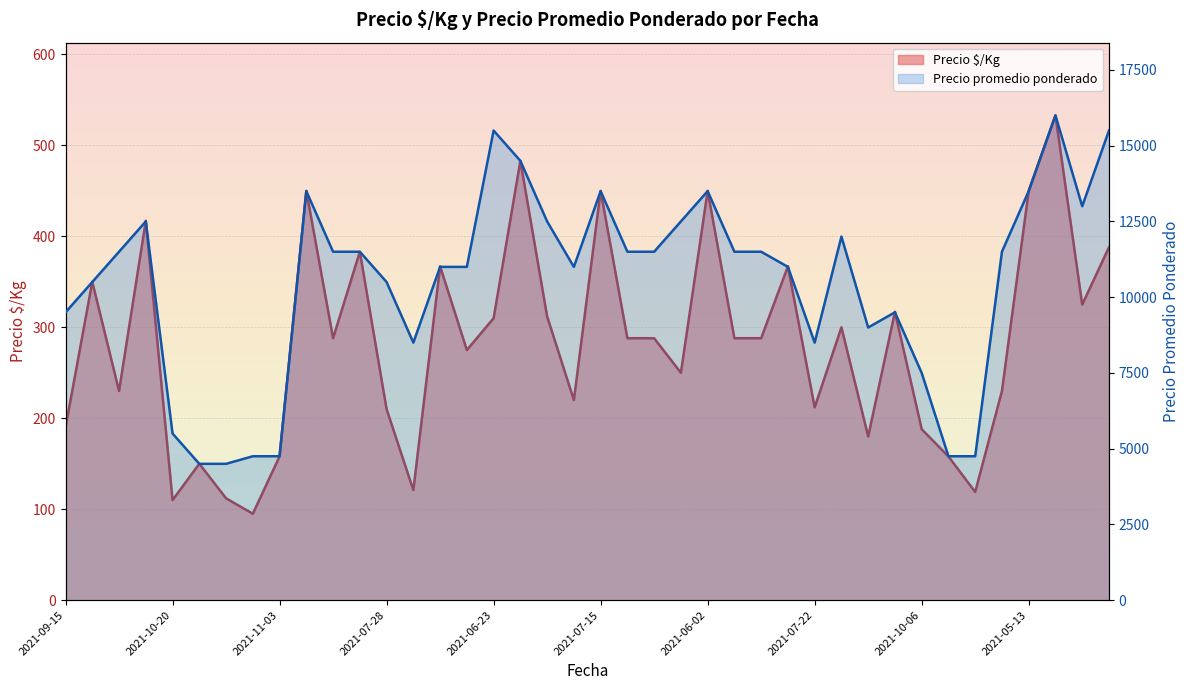

Read the Precio promedio ponderado value at 2022-06-09, to the nearest 10.

13000